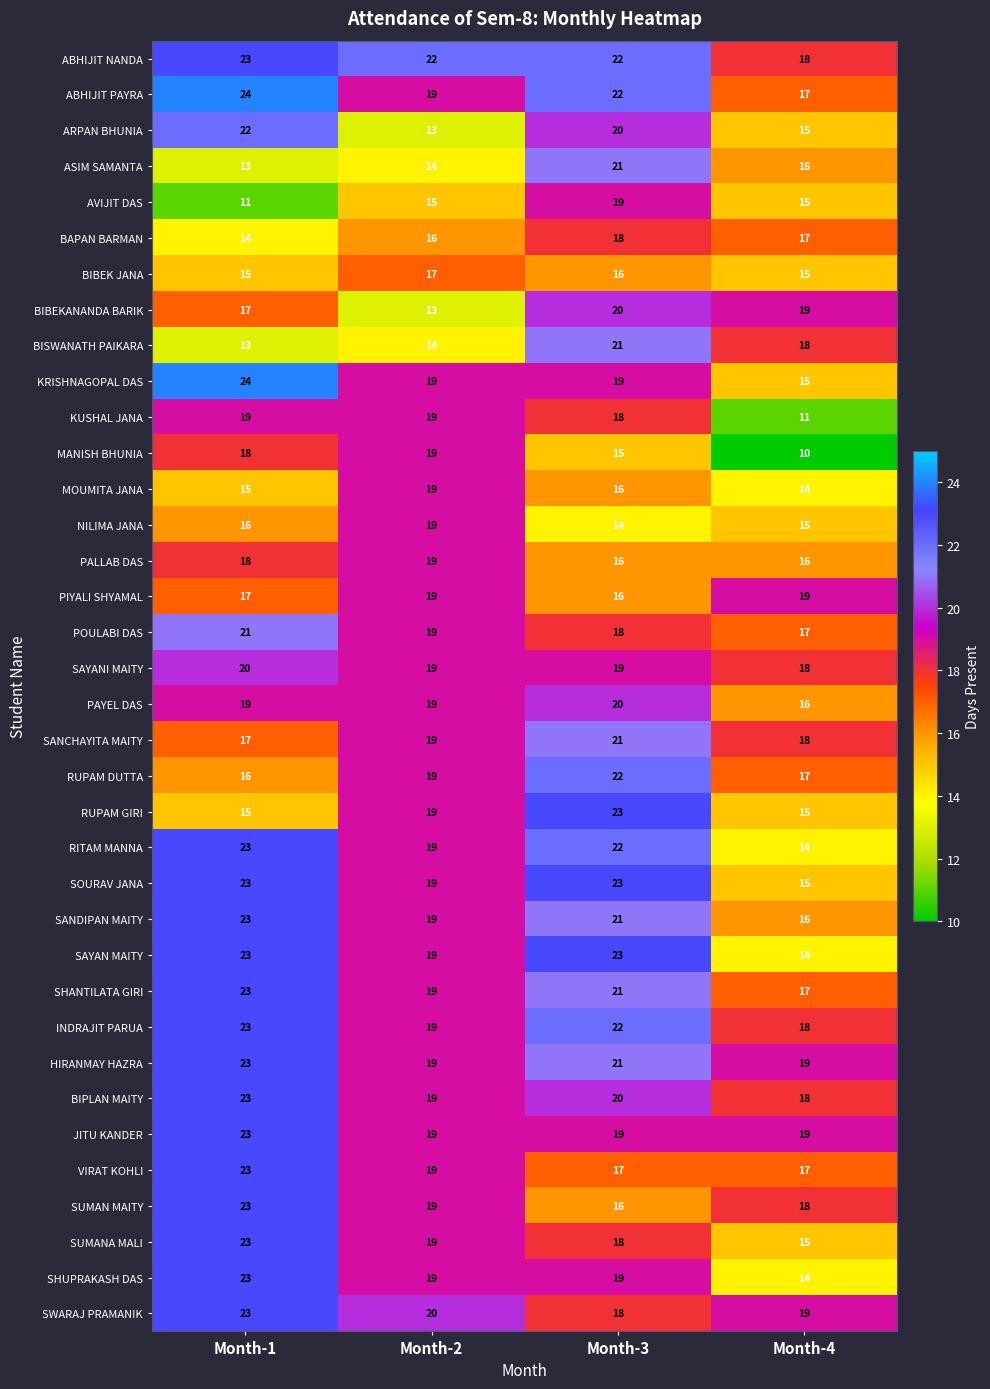

What value does the NILIMA JANA series have at Month-1?

16